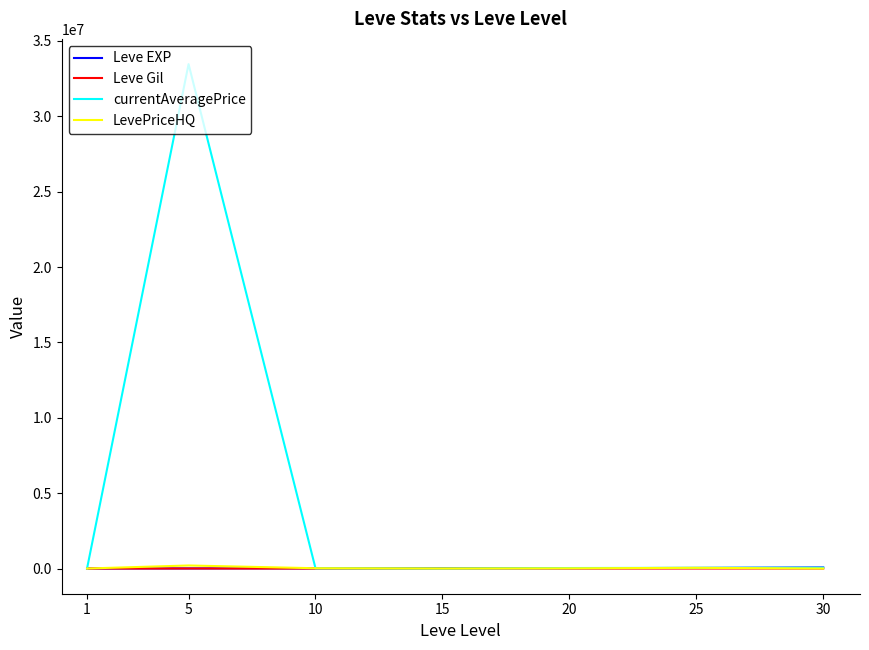

At which label is currentAveragePrice closest to 16733333?

30